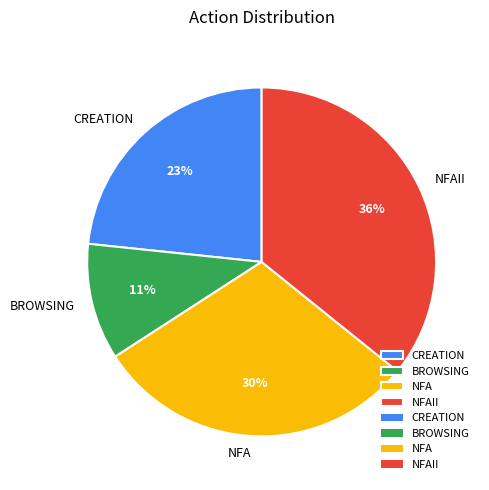

Do NFA and CREATION together represent more than half of the pie?

Yes